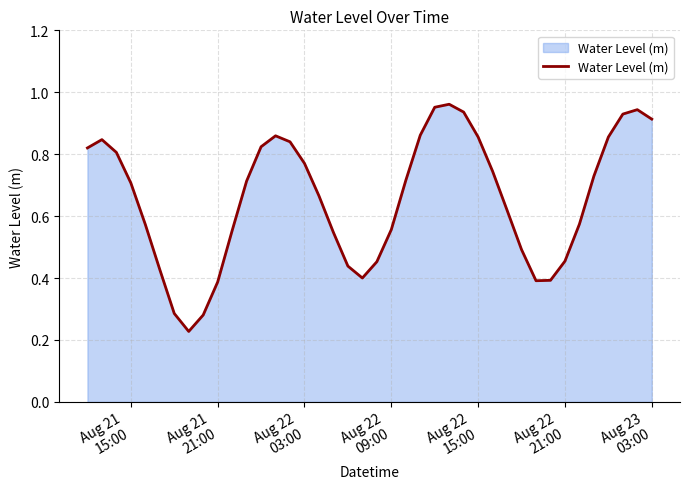

Does the chart display data point markers on the line(s)?

No